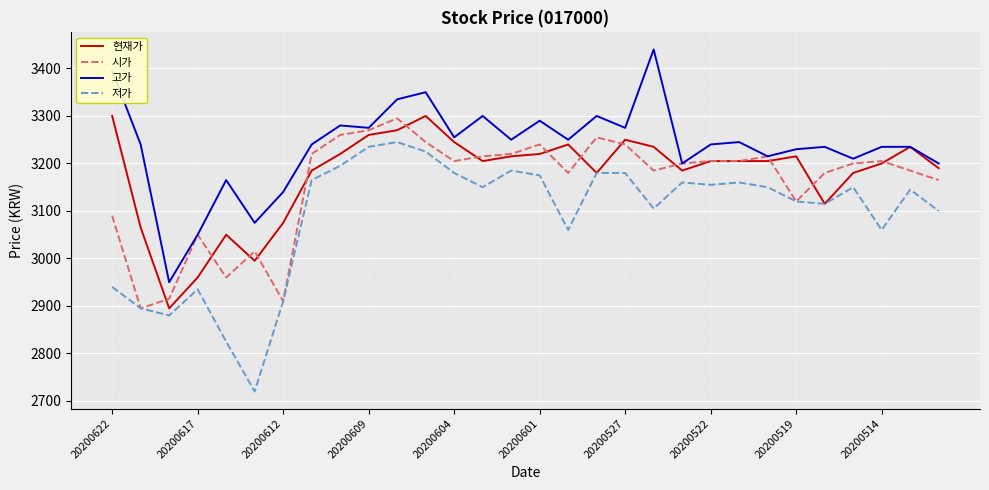

True or false: 고가 and 저가 intersect in this chart.

False